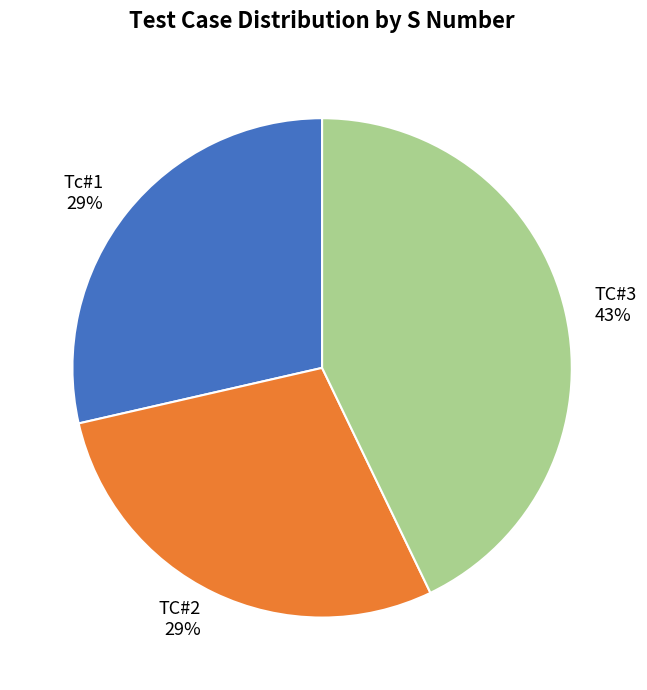

Count the number of slices in the pie.

3